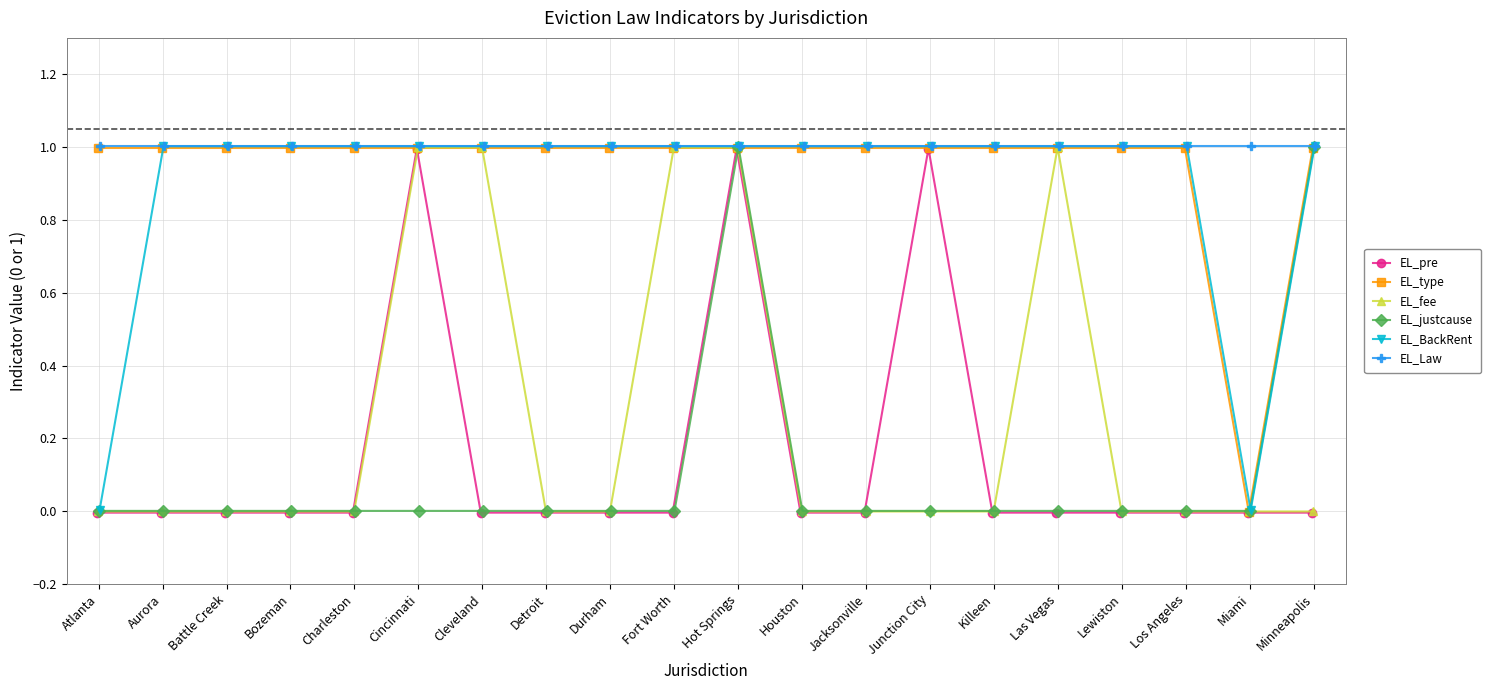

Is the value of EL_justcause at Junction City greater than the value of EL_Law at Houston?

No